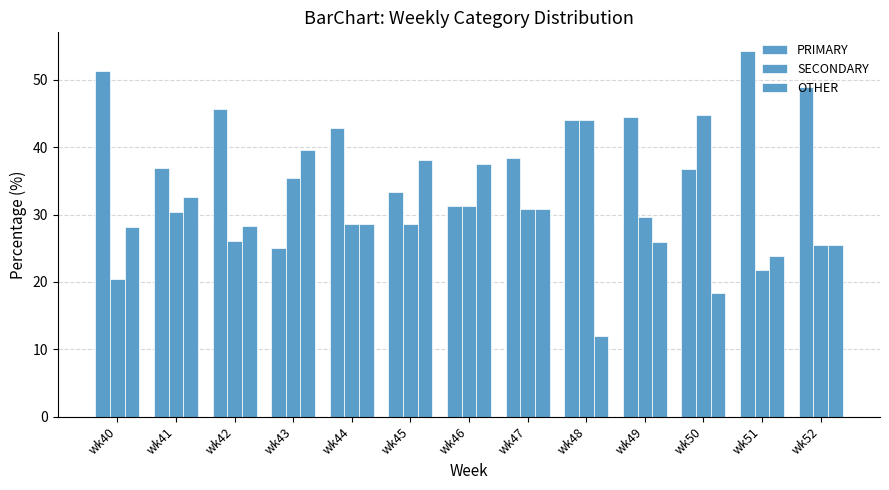

Reading right to left, extract all data points from this chart.

PRIMARY: wk52=48.9	wk51=54.4	wk50=36.8	wk49=44.4	wk48=44.0	wk47=38.5	wk46=31.2	wk45=33.3	wk44=42.9	wk43=25.0	wk42=45.6	wk41=37.0	wk40=51.3
SECONDARY: wk52=25.5	wk51=21.7	wk50=44.7	wk49=29.6	wk48=44.0	wk47=30.8	wk46=31.2	wk45=28.6	wk44=28.6	wk43=35.4	wk42=26.1	wk41=30.4	wk40=20.5
OTHER: wk52=25.5	wk51=23.9	wk50=18.4	wk49=25.9	wk48=12.0	wk47=30.8	wk46=37.5	wk45=38.1	wk44=28.6	wk43=39.6	wk42=28.3	wk41=32.6	wk40=28.2